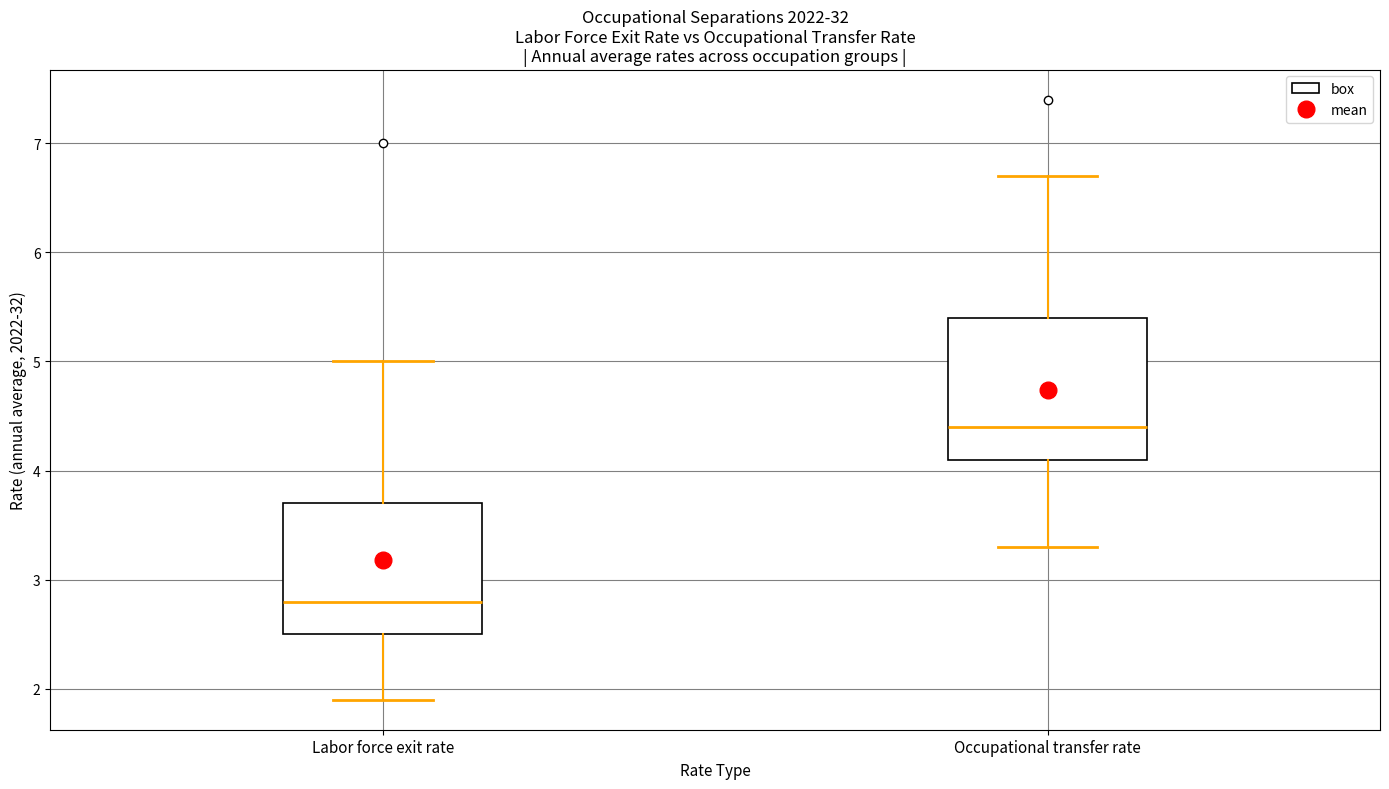

Which box is the tallest, from its lower edge to its upper edge?

Occupational transfer rate